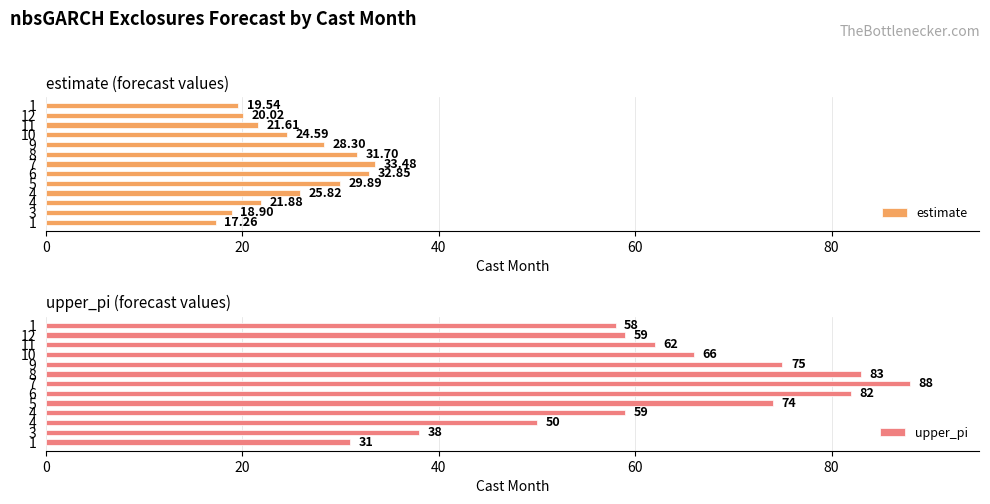

How many data points does each series have?

13